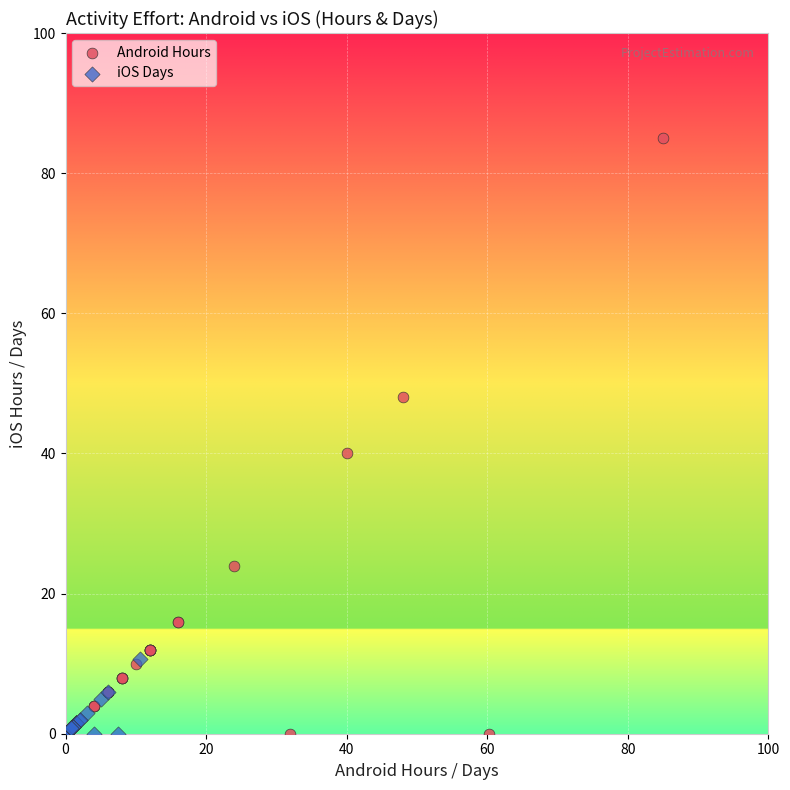

Which series has the largest Y range (max minus min)?

Android Hours